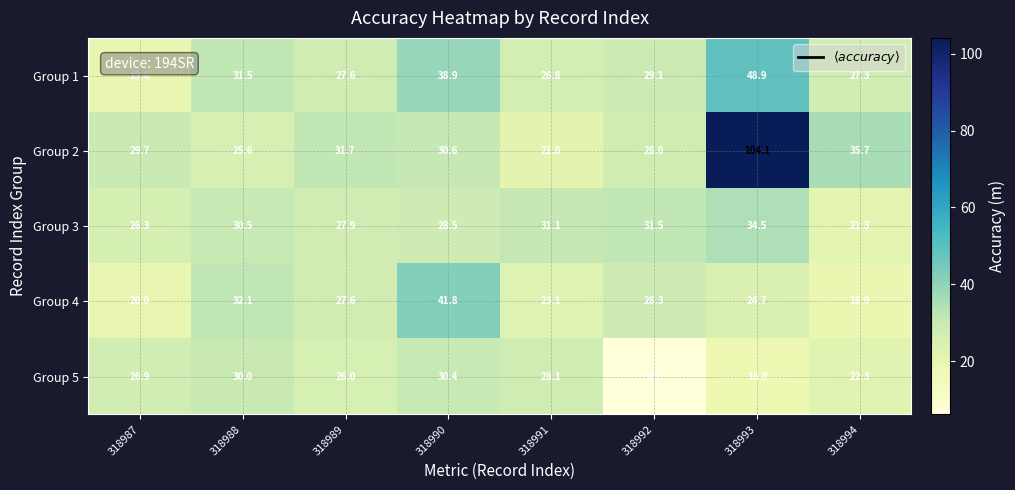

Which series has the widest spread of values?

Group 2